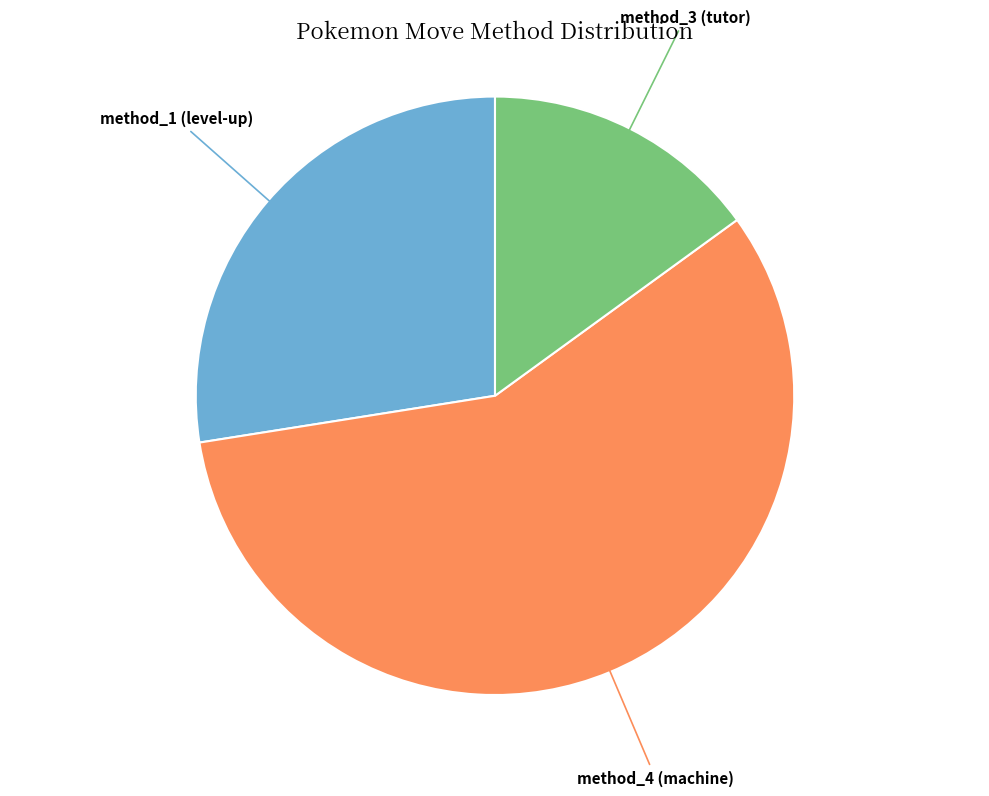

Count the number of slices in the pie.

3